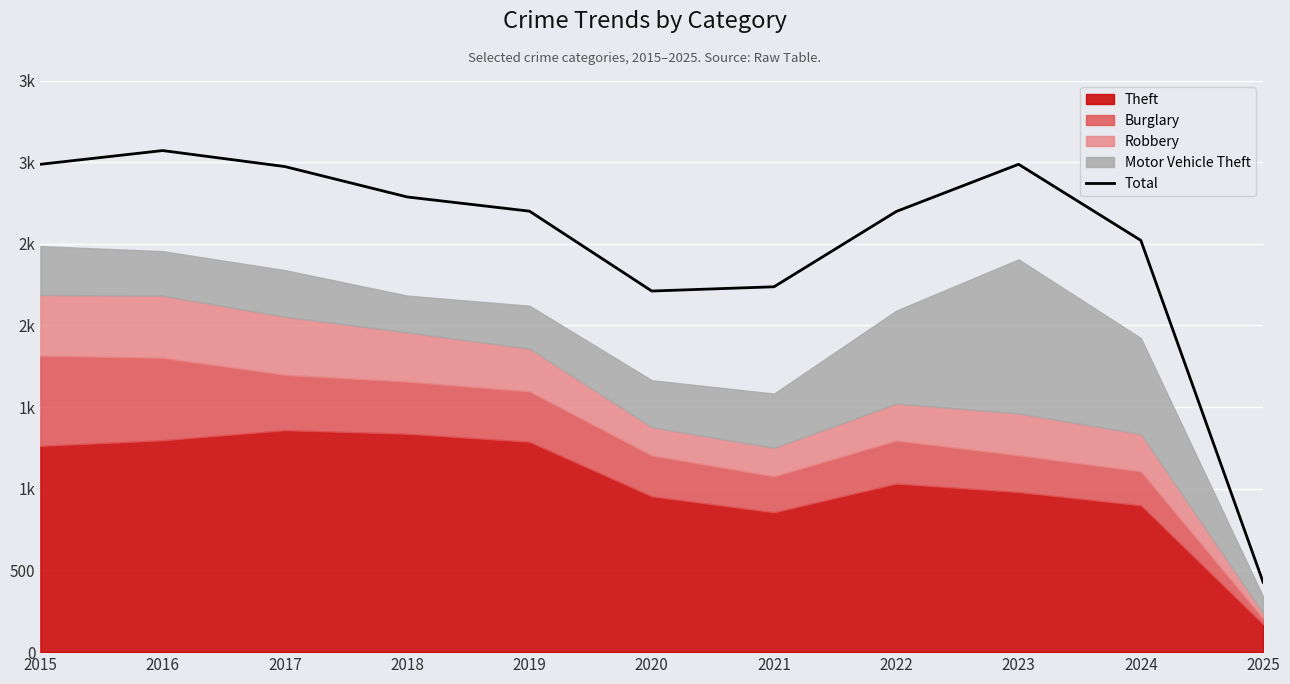

Reading left to right, what are all the values shown in this chart?

2015=2987	2016=3071	2017=2973	2018=2787	2019=2700	2020=2211	2021=2237	2022=2698	2023=2987	2024=2521	2025=428